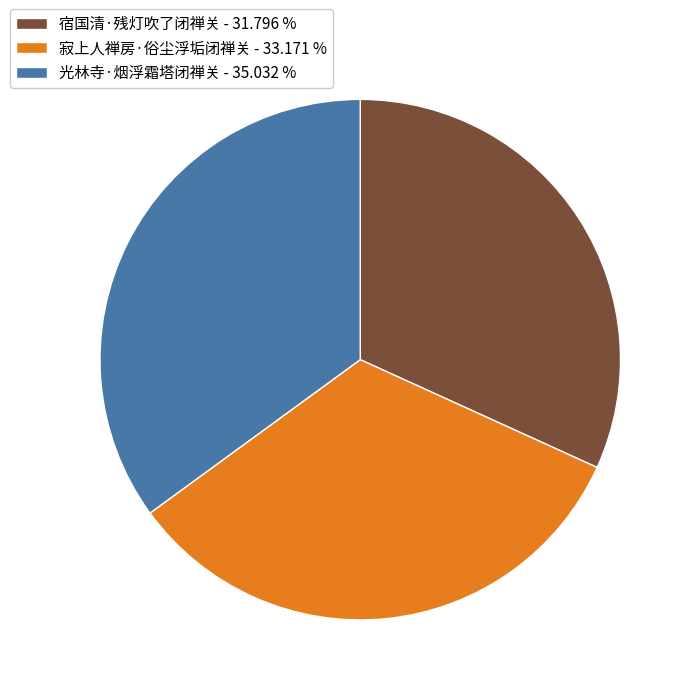

Count the number of slices in the pie.

3